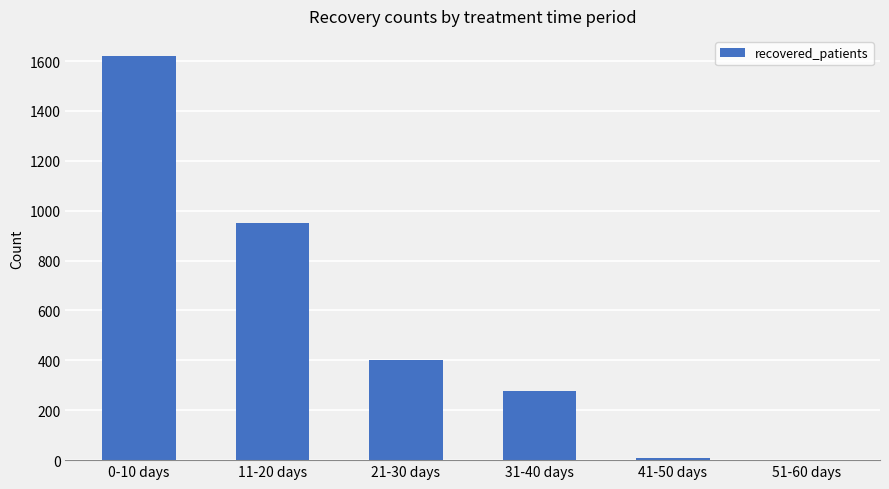

Which category has the highest value across all series?

0-10 days